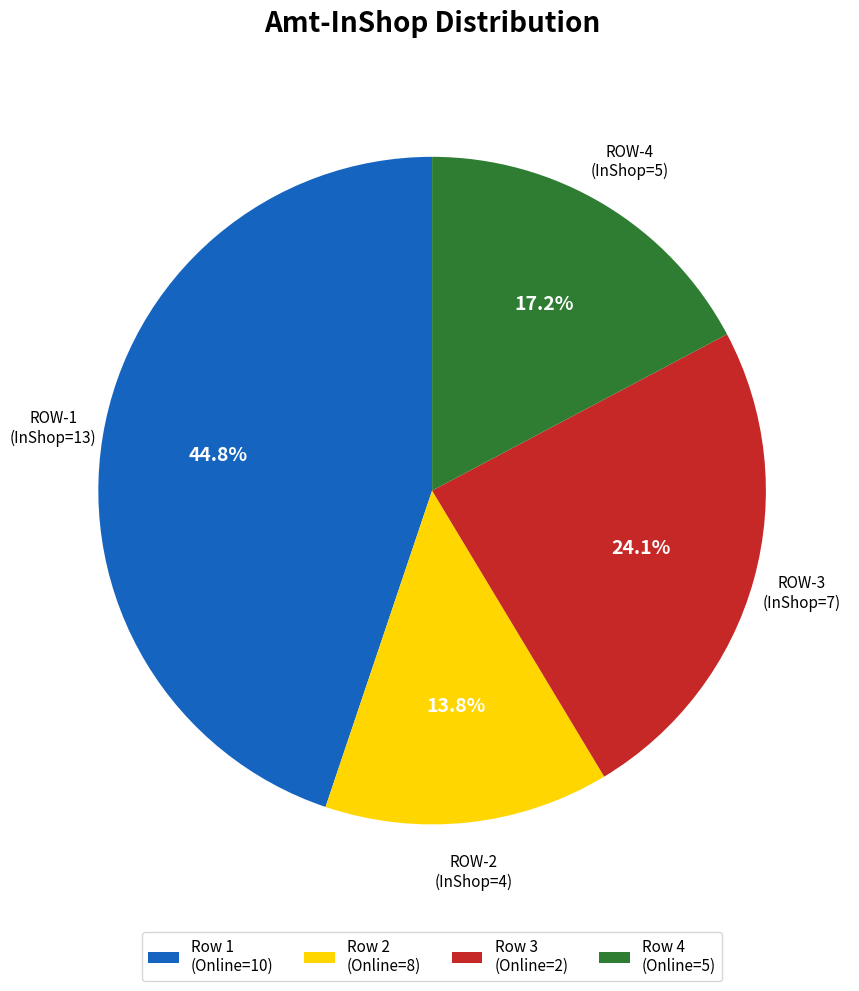

Rank the categories by value from highest to lowest.

Row 1 (Online=10), Row 3 (Online=2), Row 4 (Online=5), Row 2 (Online=8)